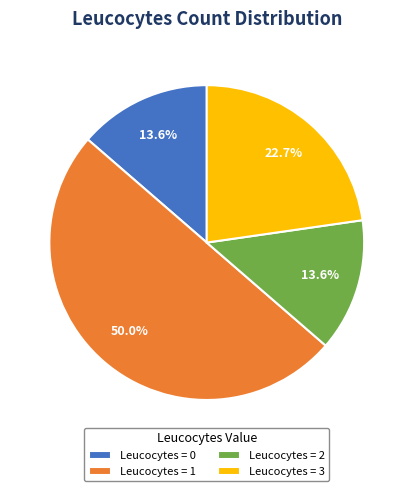

Is the sum of Leucocytes = 3 and Leucocytes = 2 greater than half?

No